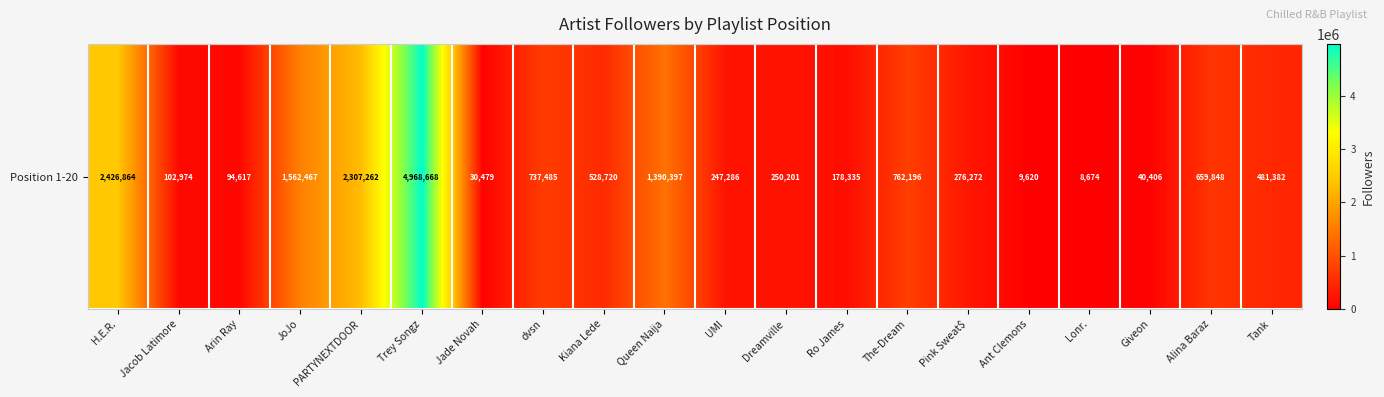

Reading left to right, transcribe all the data shown in this chart.

H.E.R.=2426864	Jacob Latimore=102974	Arin Ray=94617	JoJo=1562467	PARTYNEXTDOOR=2307262	Trey Songz=4968668	Jade Novah=30479	dvsn=737485	Kiana Lede=528720	Queen Naija=1390397	UMI=247286	Dreamville=250201	Ro James=178335	The-Dream=762196	Pink Sweat$=276272	Ant Clemons=9620	Lonr.=8674	Giveon=40406	Alina Baraz=659848	Tank=481382